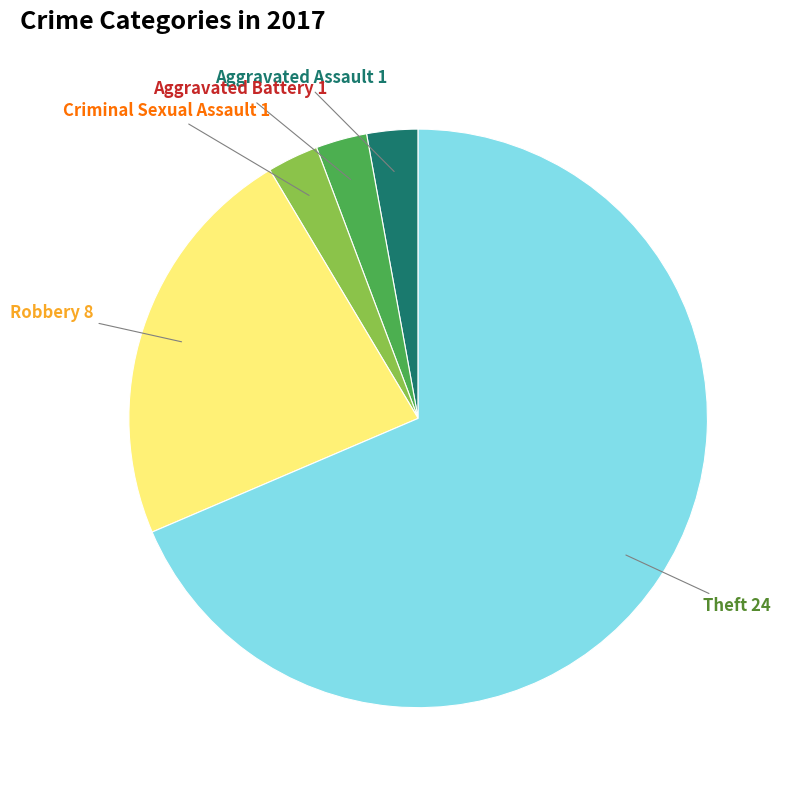

Is the sum of Aggravated Battery and Criminal Sexual Assault greater than half?

No